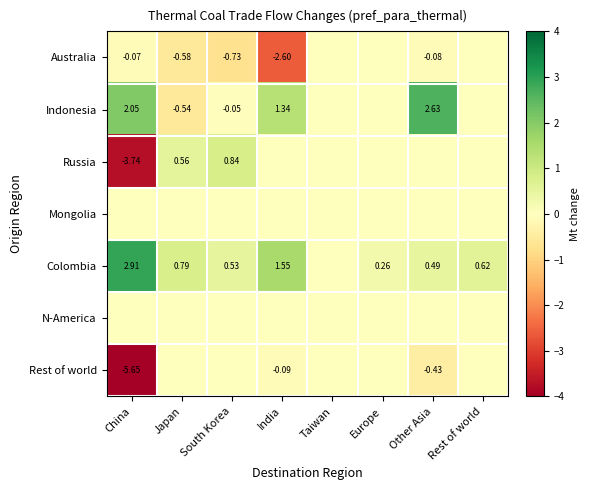

What is the difference between the highest and lowest values at Japan?

1.4